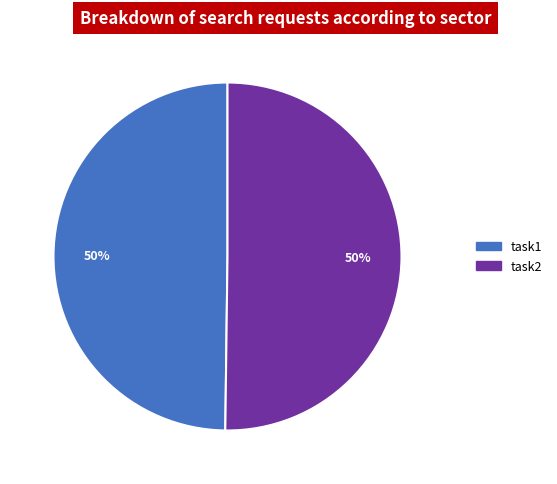

Approximately how many times larger is the value at task2 compared to task1?

1.0